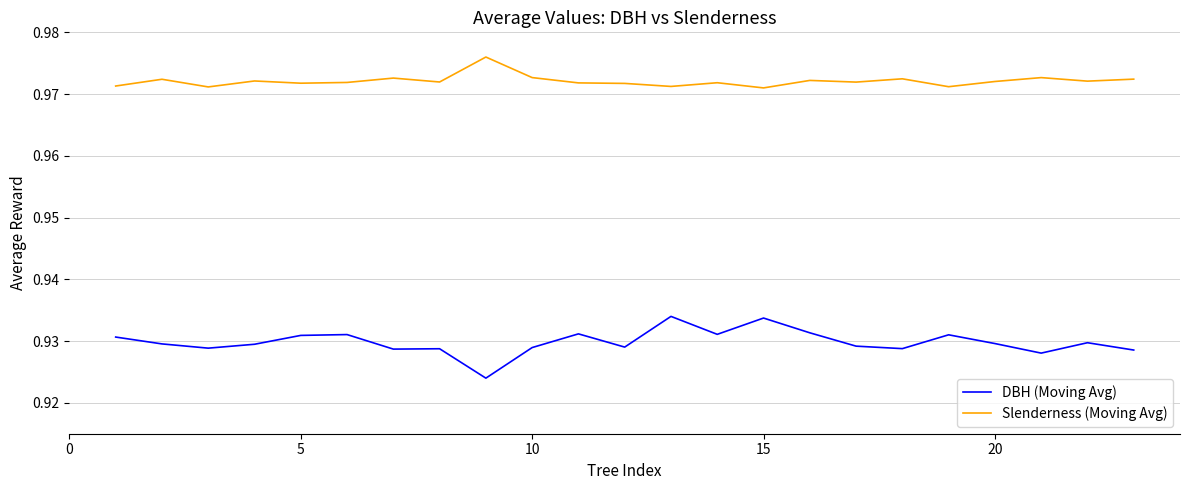

List the series in order of their peak value, lowest first.

DBH (Moving Avg), Slenderness (Moving Avg)